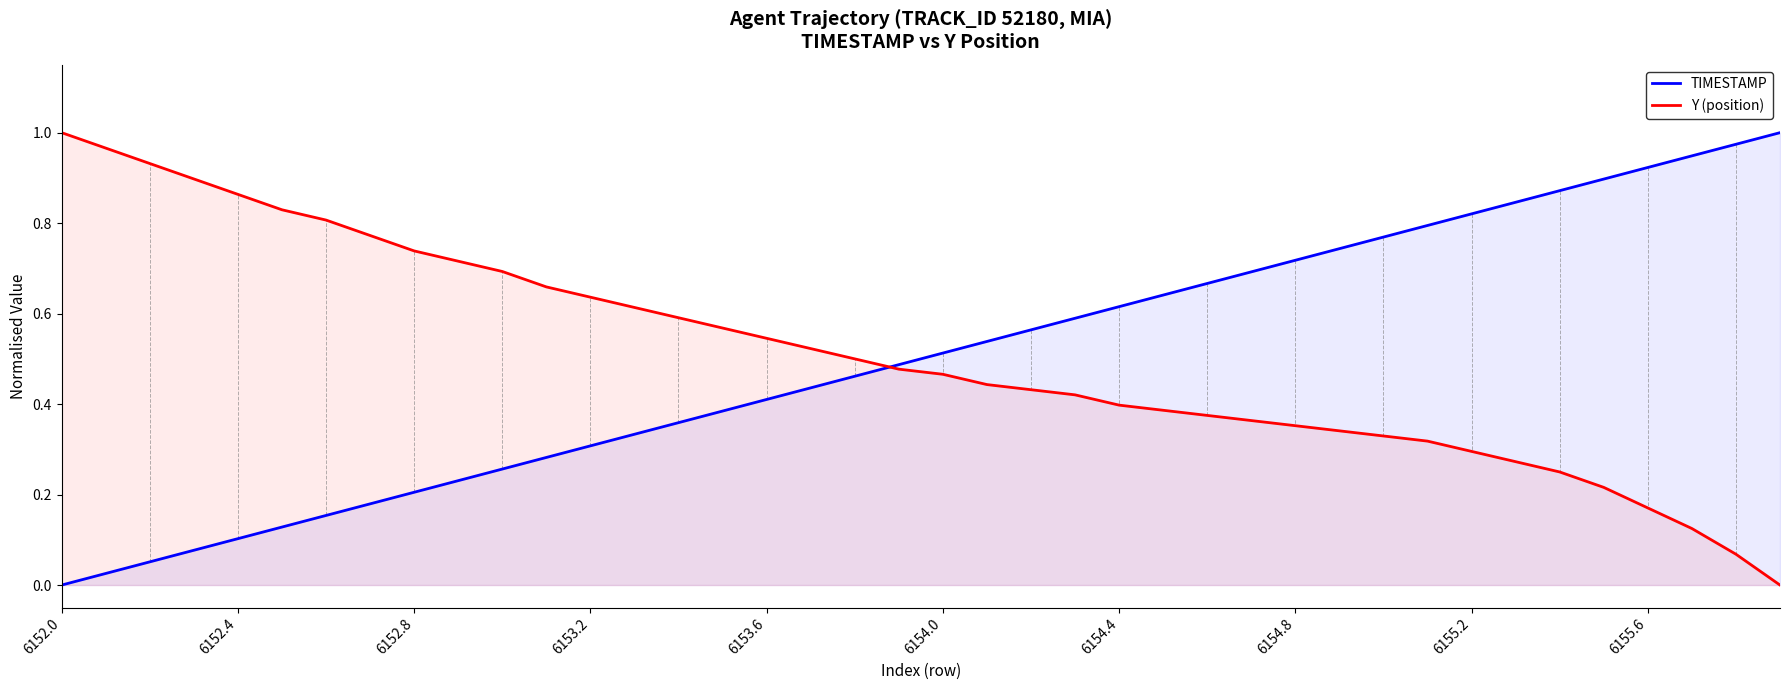

What is the maximum value shown in the chart?

1.0